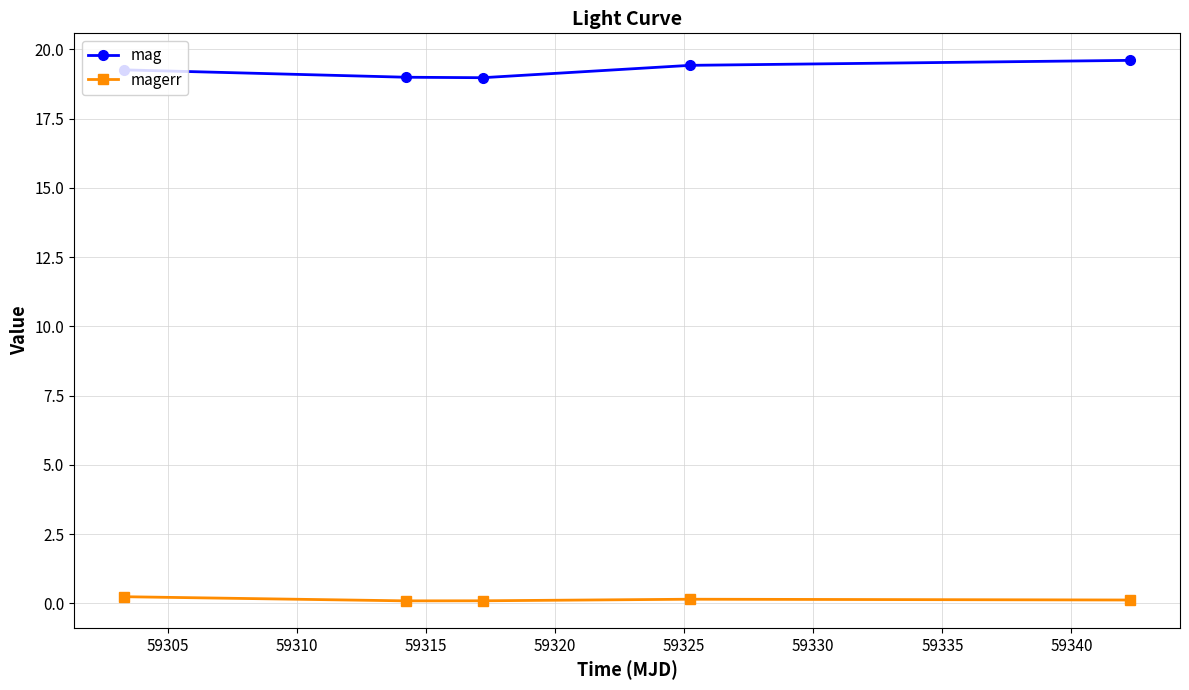

How many series are shown in this chart?

2